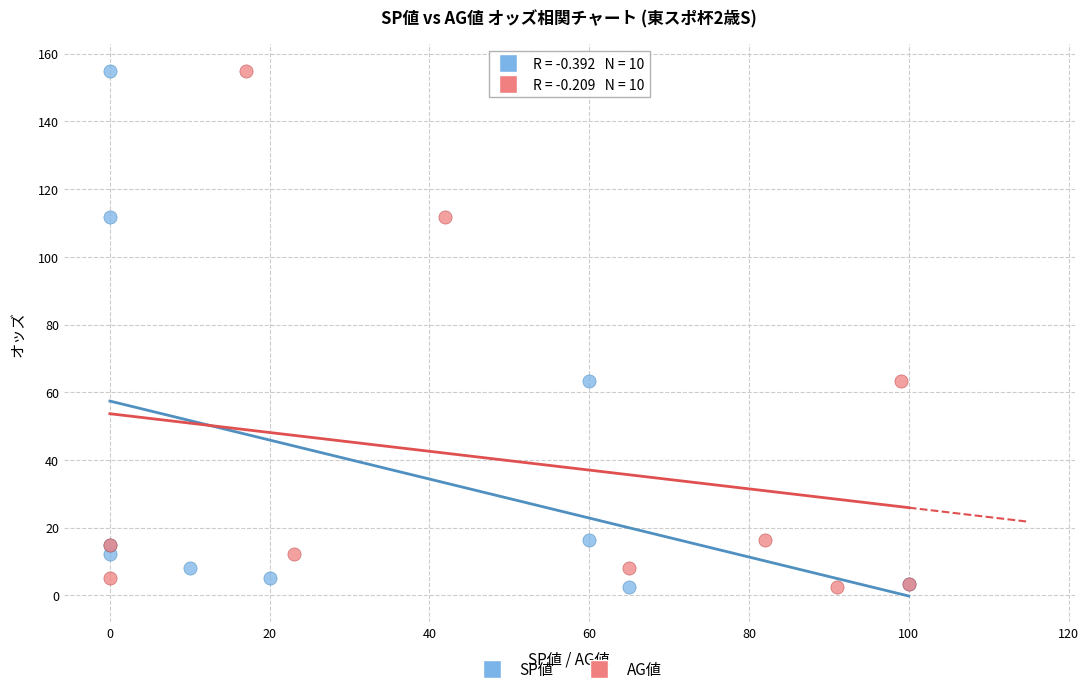

What are all the series names shown in the legend?

SP値, AG値